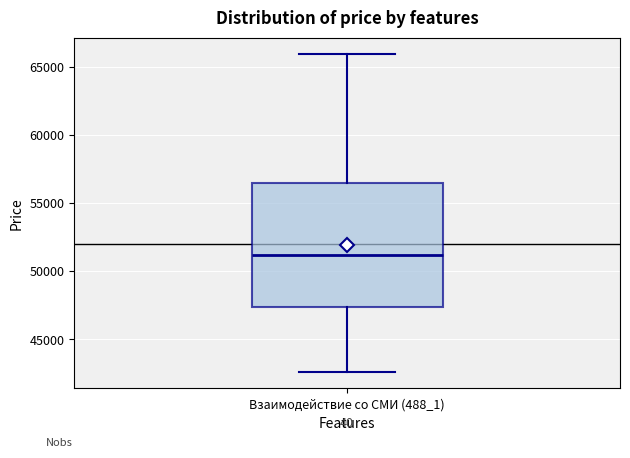

Read this box plot against the y-axis: the position of the median line, the range covered by the box, and the ends of both whiskers. The values are not printed on the chart, so give them approximately, as read against the axis.

median 51000, box 47500 to 56500, whiskers 42500 to 66000